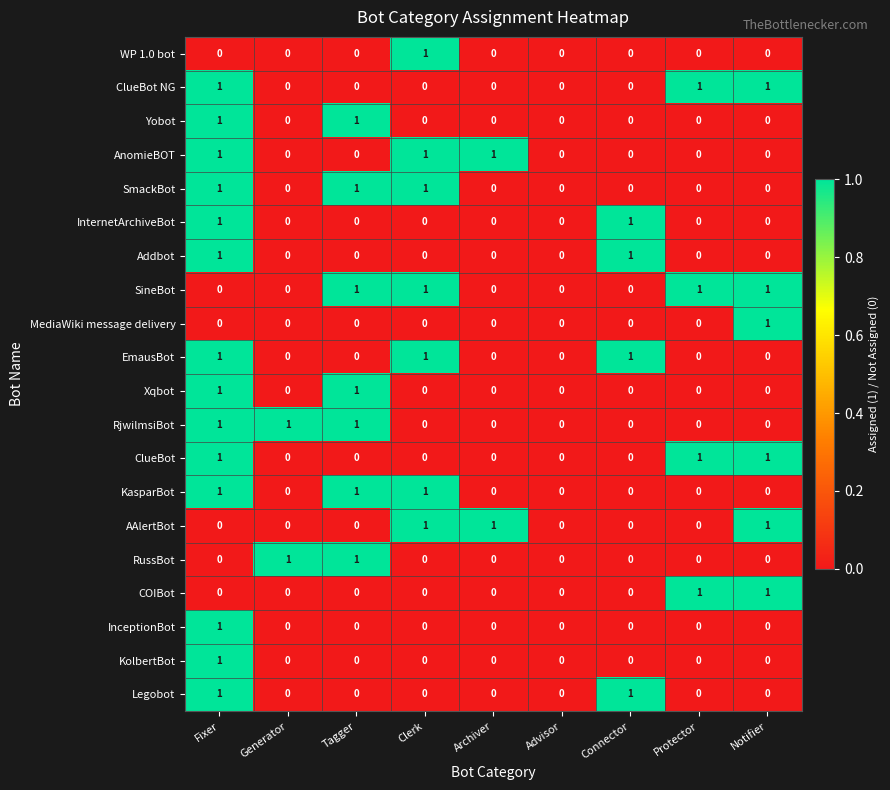

At which label does InceptionBot reach its peak?

Fixer